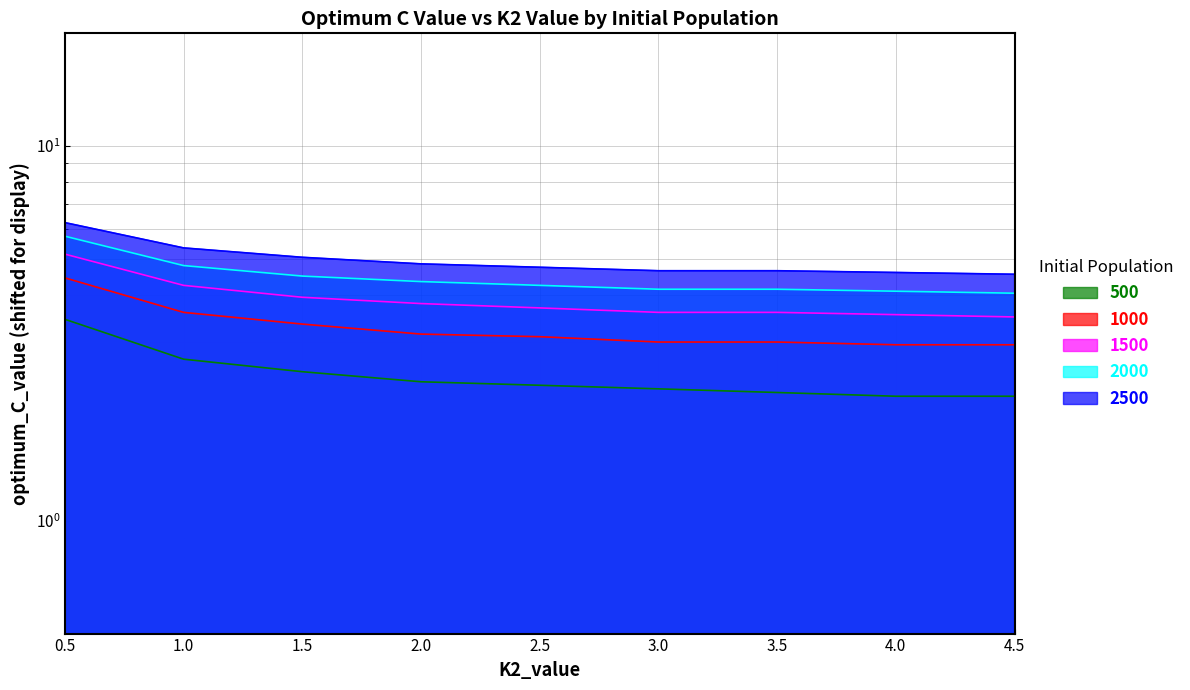

What is the label of the 9th point from the left?

4.5